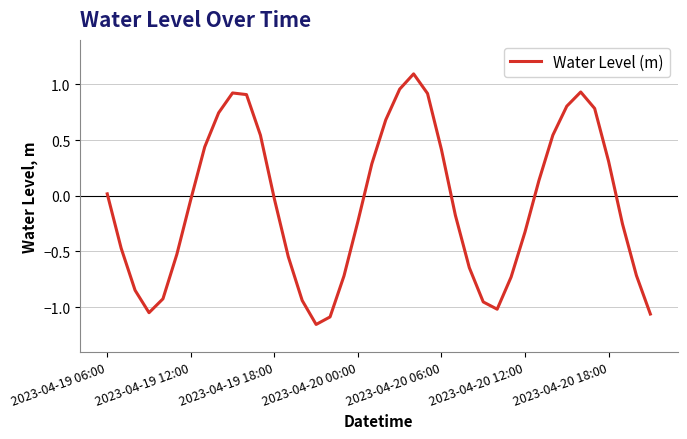

What is the greatest value displayed?

1.1